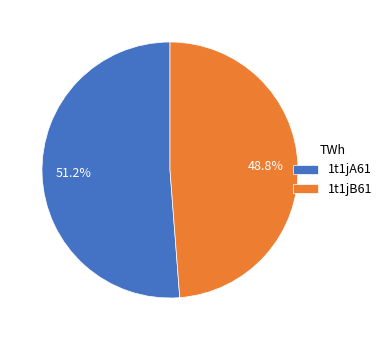

The 1t1jA61 slice represents 51% of the pie. True or false?

True